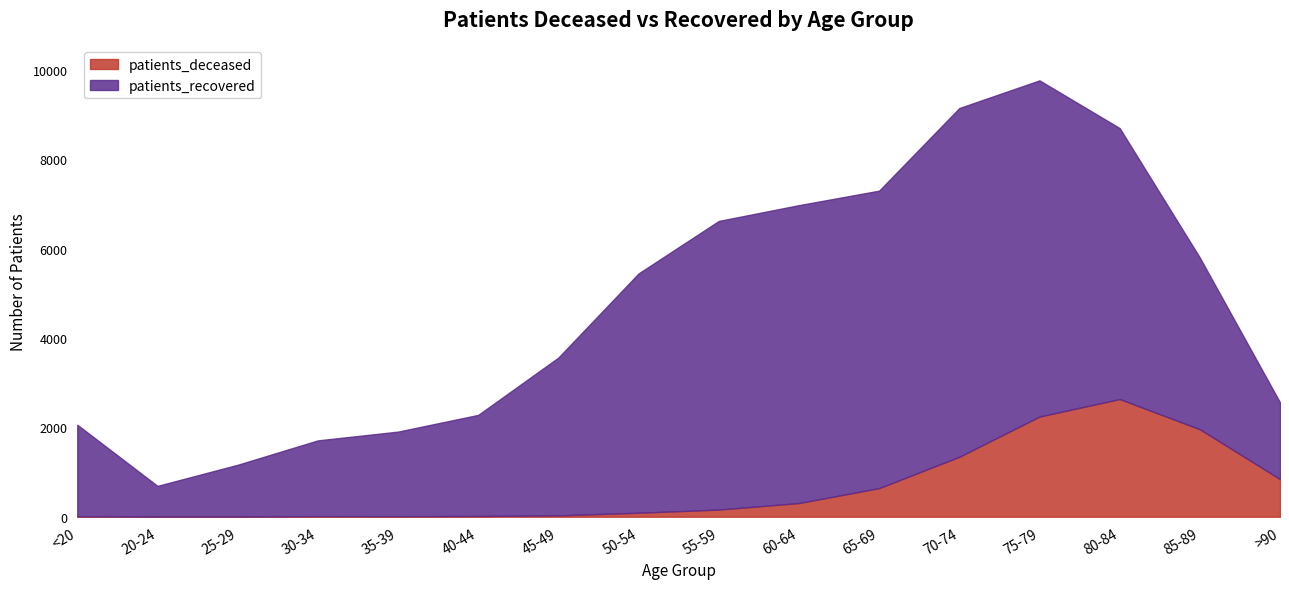

Read the patients_recovered value at 40-44.

2261